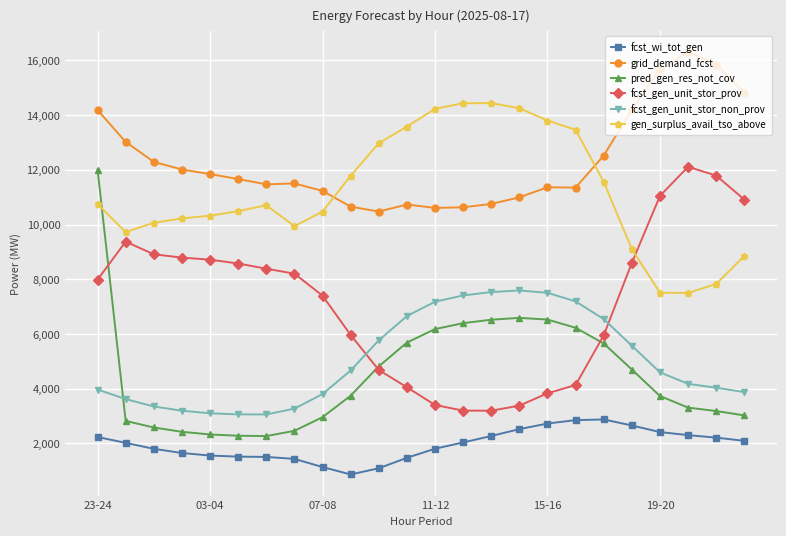

True or false: grid_demand_fcst and fcst_gen_unit_stor_prov cross at least once.

False